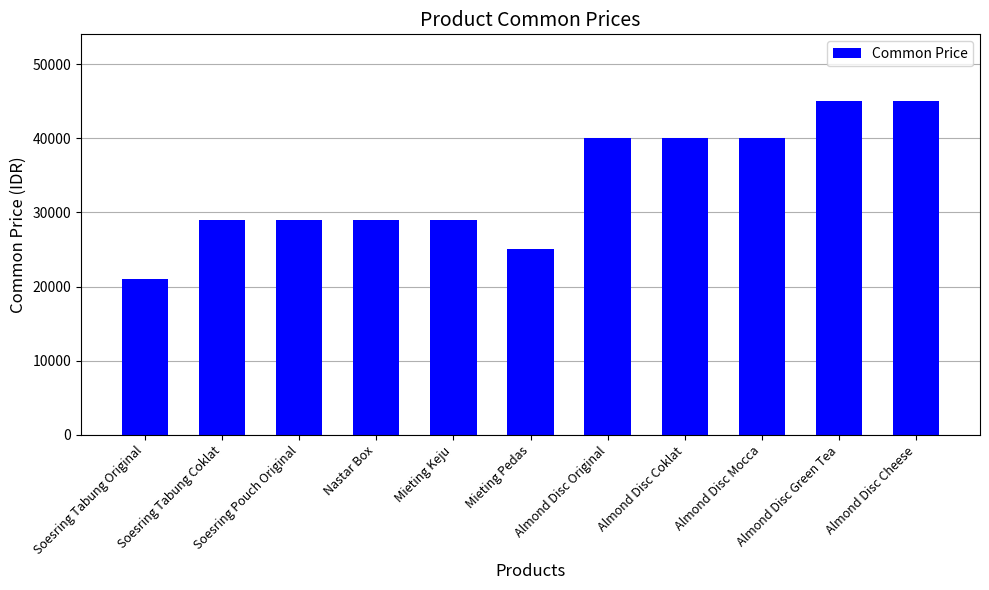

How many distinct data groups are displayed?

1